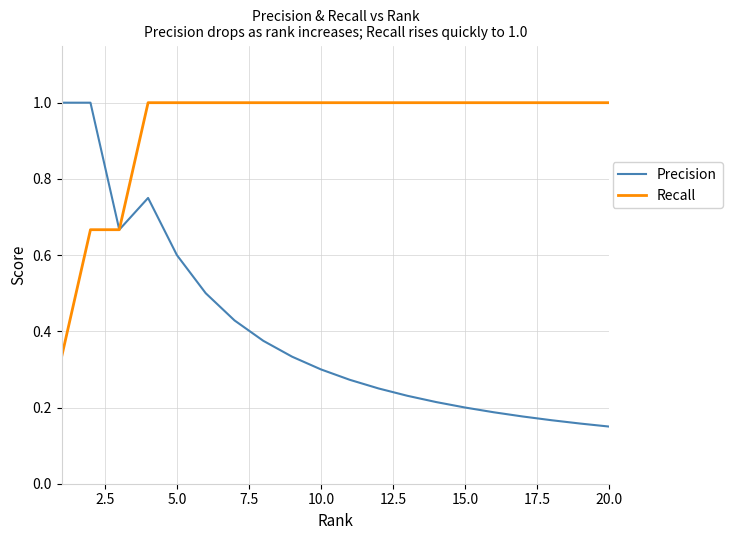

Rank the series by their average value, from highest to lowest.

Recall, Precision